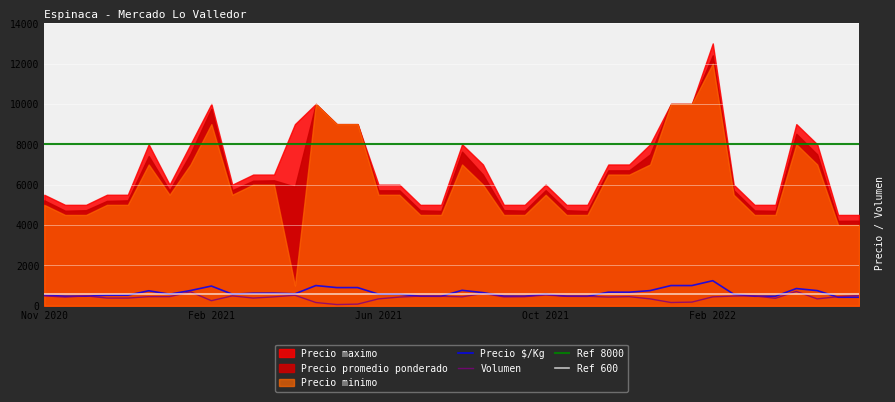

What is the maximum value for Precio $/Kg?

1241